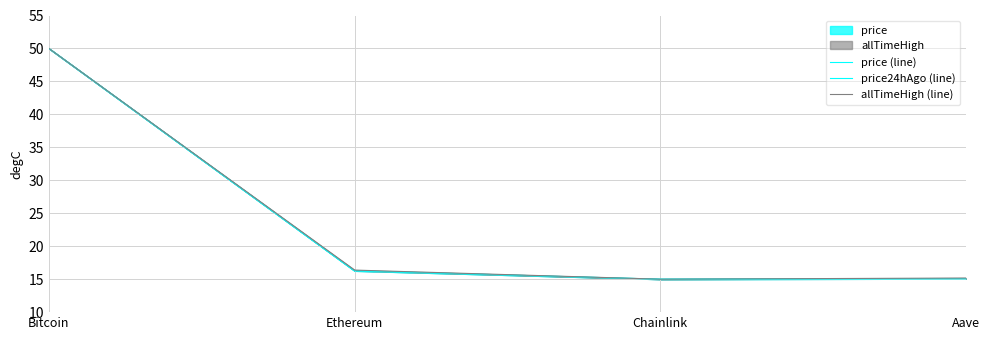

In price (line), how many points are lower than both neighbors (excluding endpoints)?

1